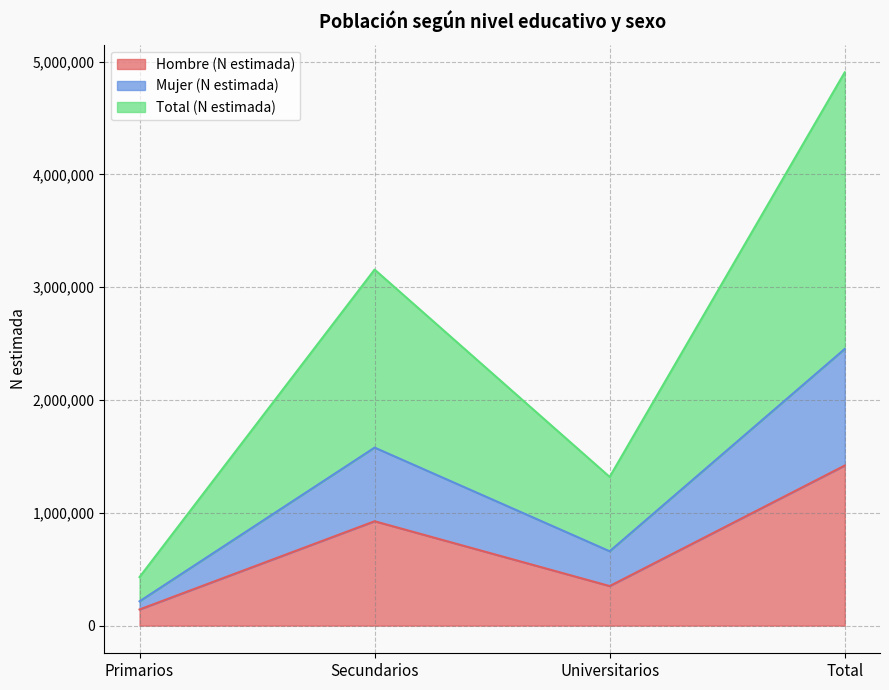

What is the label of the 4th point from the right?

Primarios